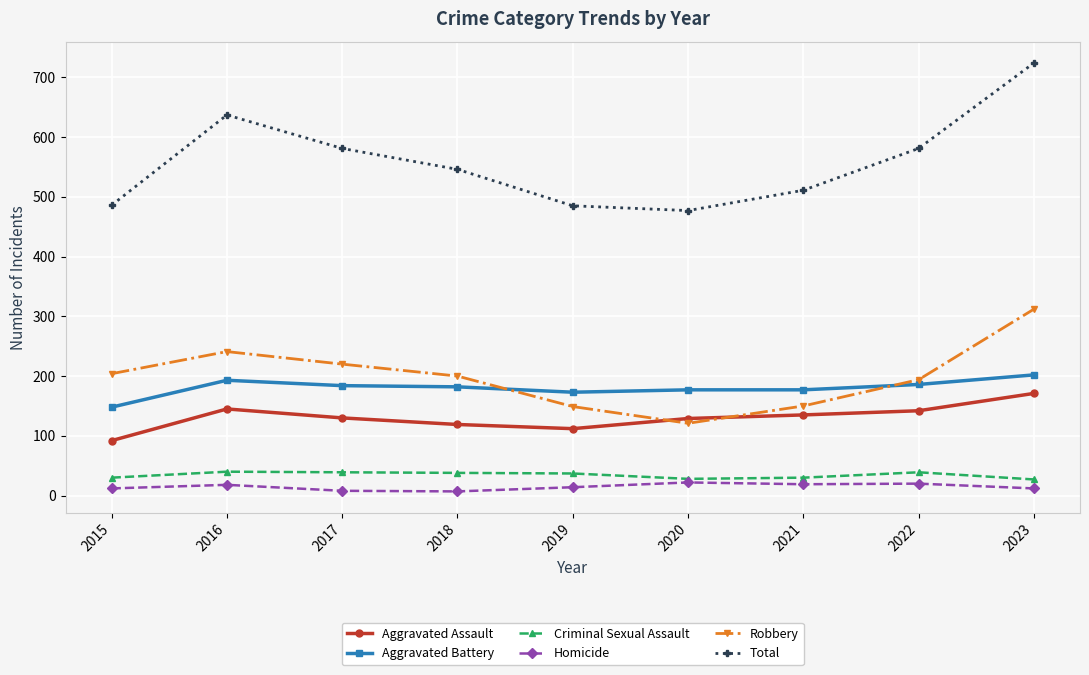

List the series in order of their peak value, highest first.

Total, Robbery, Aggravated Battery, Aggravated Assault, Criminal Sexual Assault, Homicide